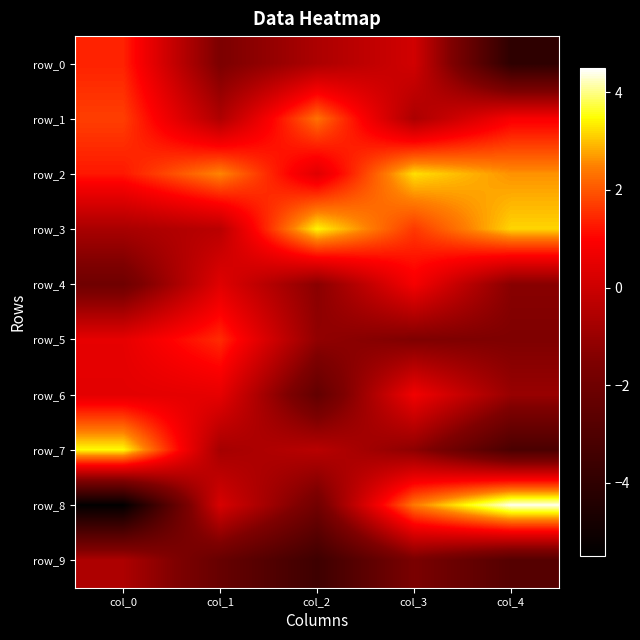

At col_2, list the series in order from largest to smallest.

row_3, row_1, row_2, row_7, row_0, row_5, row_4, row_8, row_6, row_9